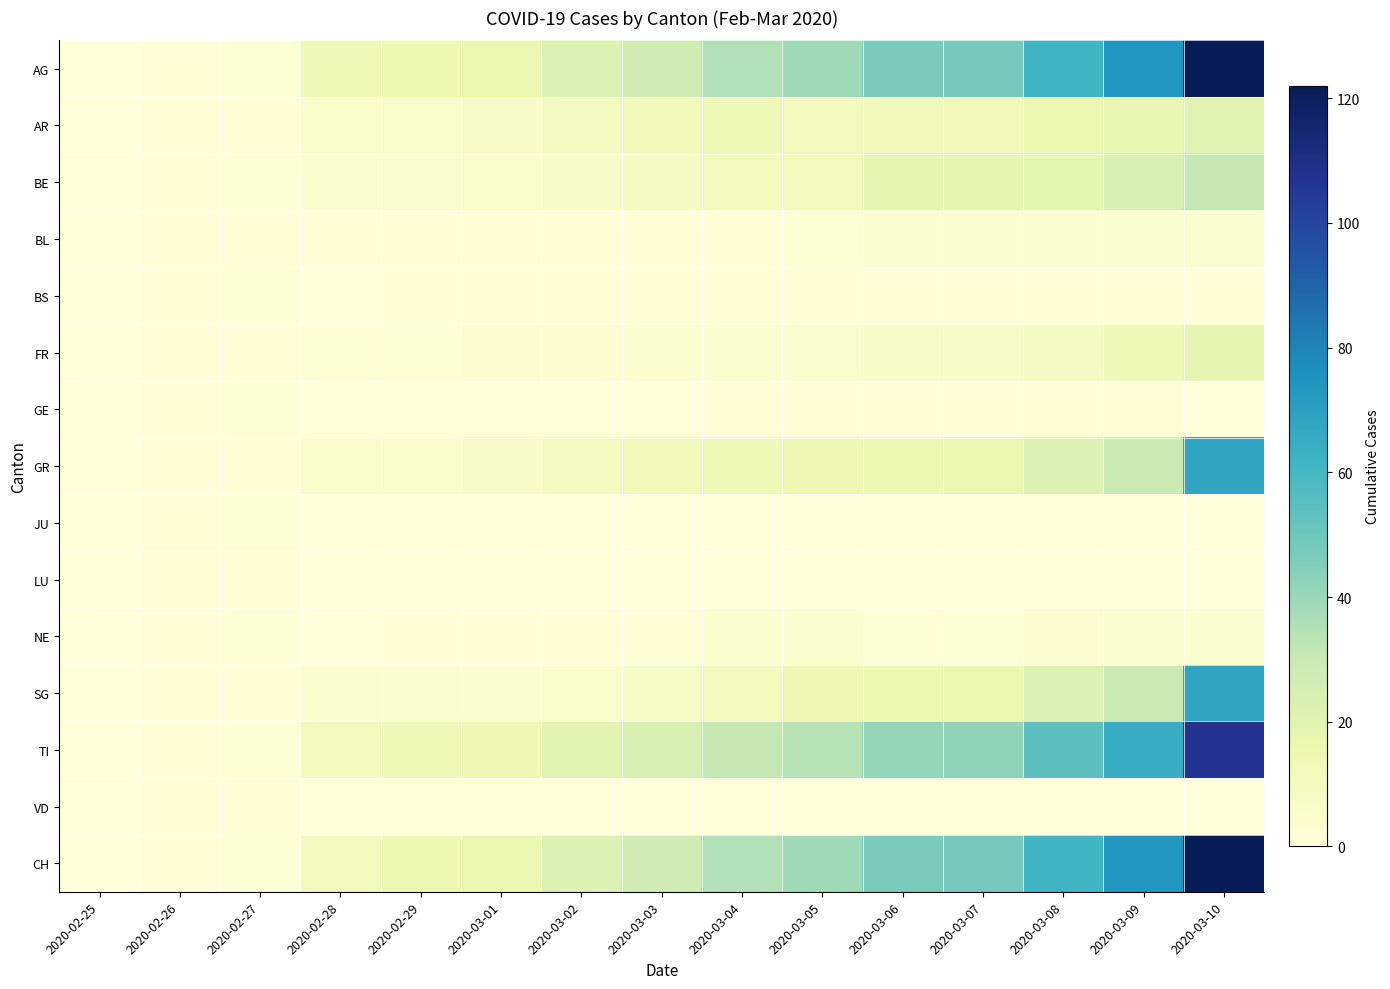

Rank the series by their maximum value, from lowest to highest.

LU, VD, BS, GE, JU, NE, BL, FR, AR, BE, GR, SG, TI, AG, CH